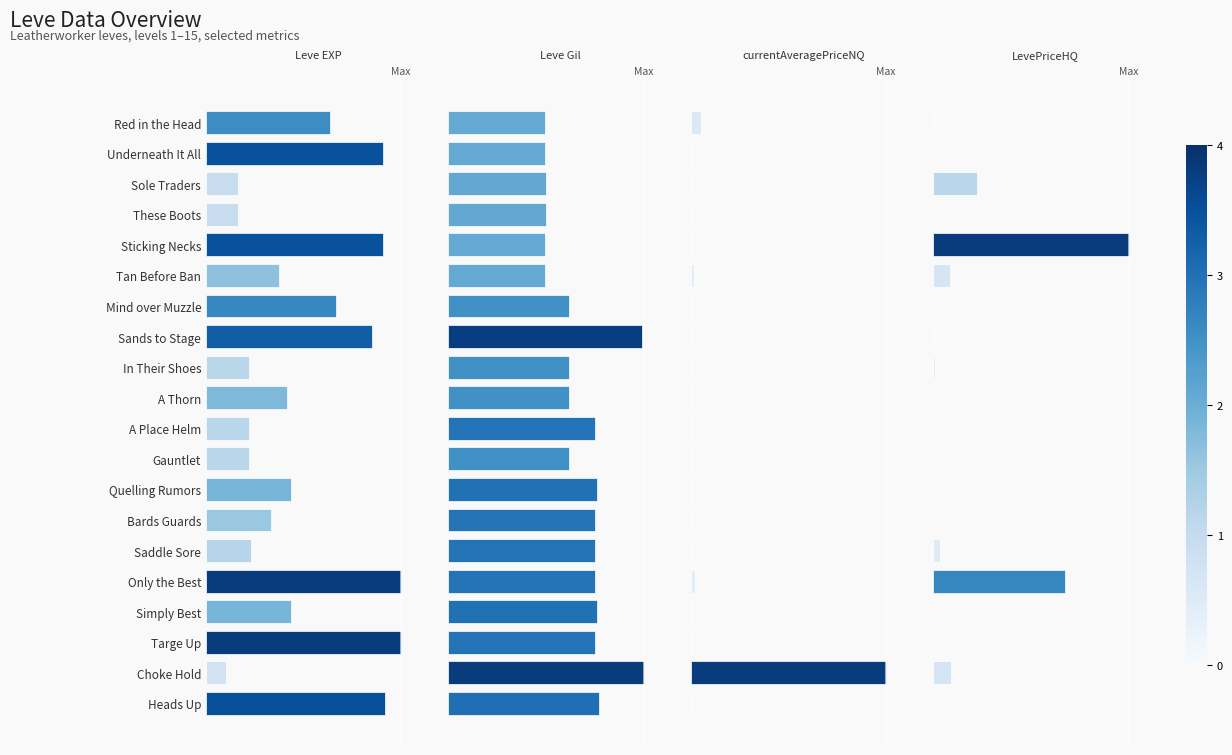

How many values in the LevePriceHQ series exceed 0?

10